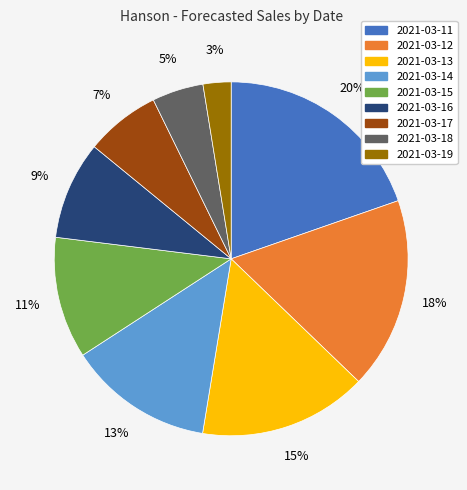

The 2021-03-19 slice represents 3% of the pie. True or false?

True